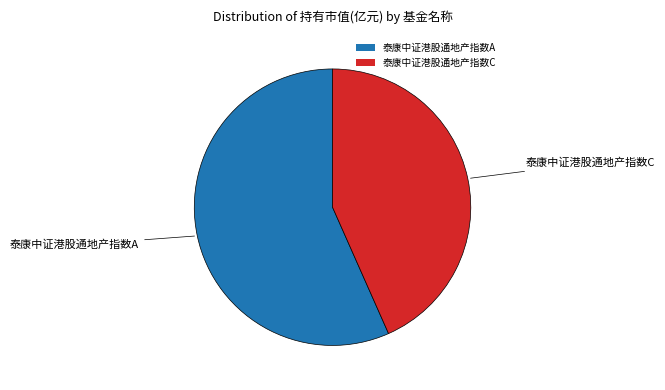

What is the largest slice in the pie chart?

泰康中证港股通地产指数A